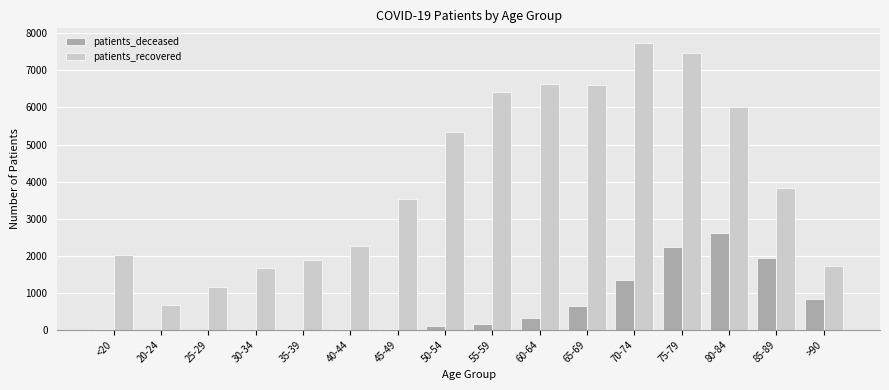

Which series has the largest total across all categories?

patients_recovered